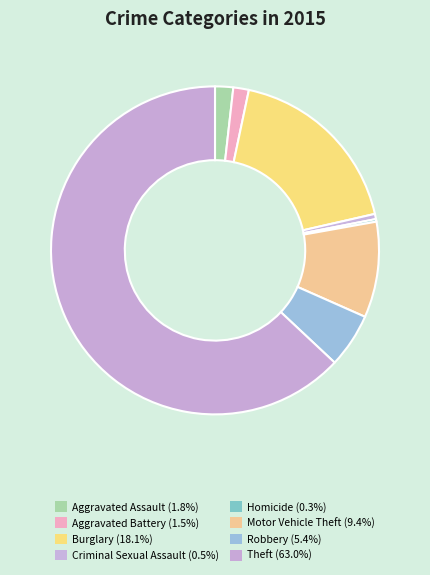

To the nearest percent, what is the difference between the largest and smallest slice percentages?

63%